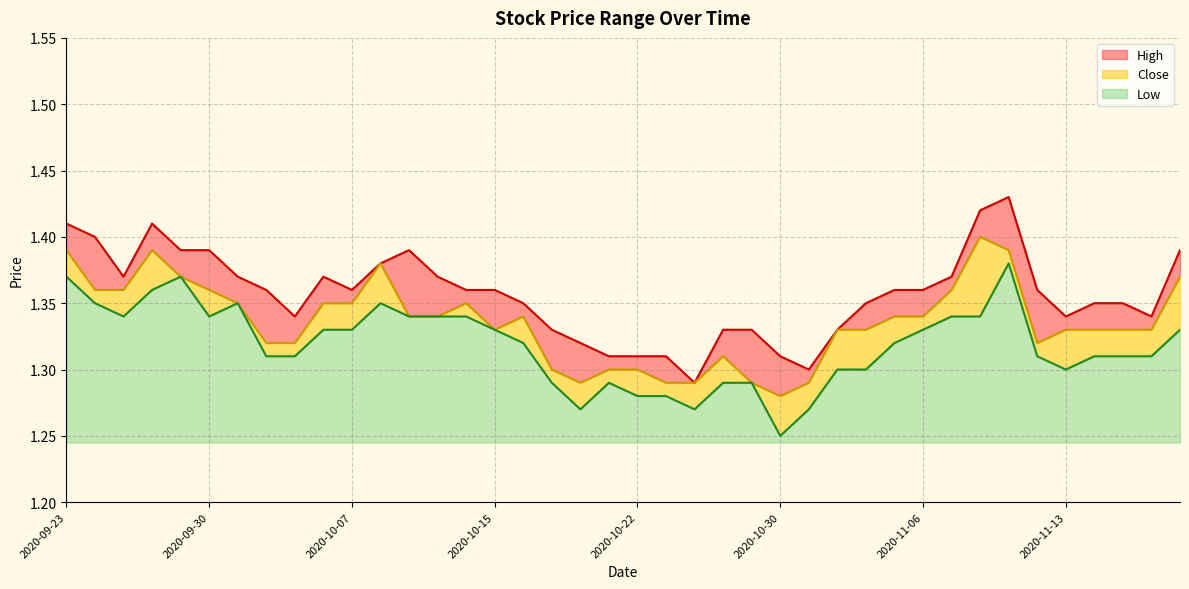

True or false: Low and High cross at least once.

False